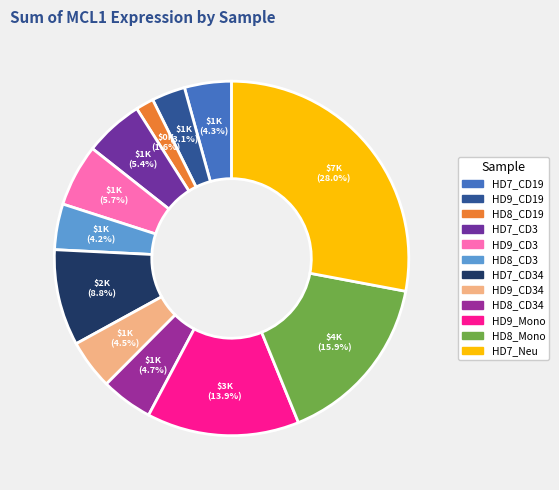

To the nearest percent, what is the difference between the HD8_CD34 and HD8_CD19 slice percentages?

3%